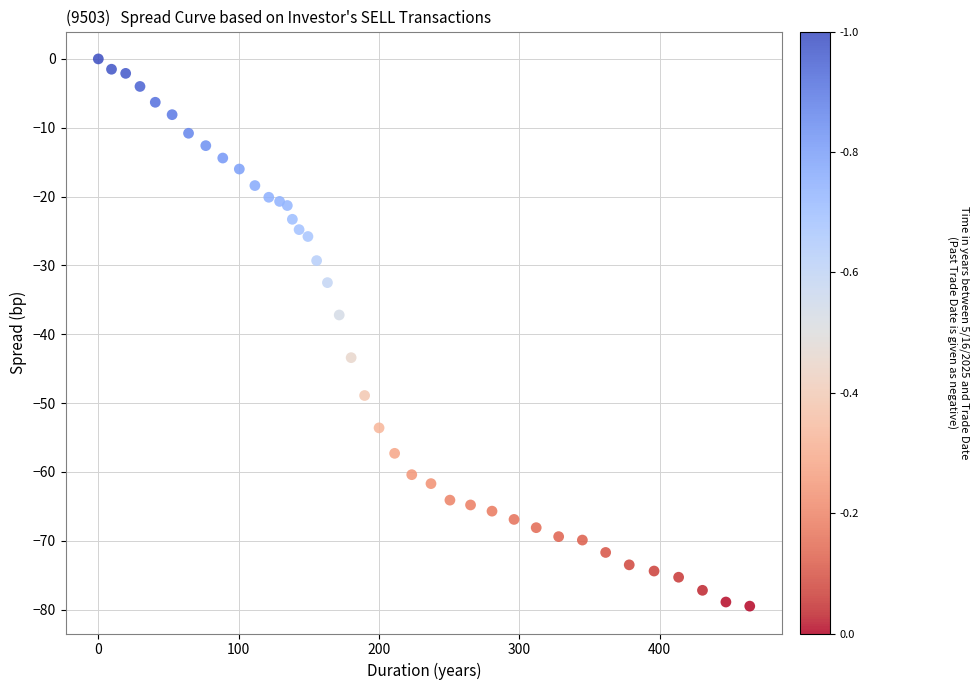

What is the range of Y values (max minus min)?

79.5